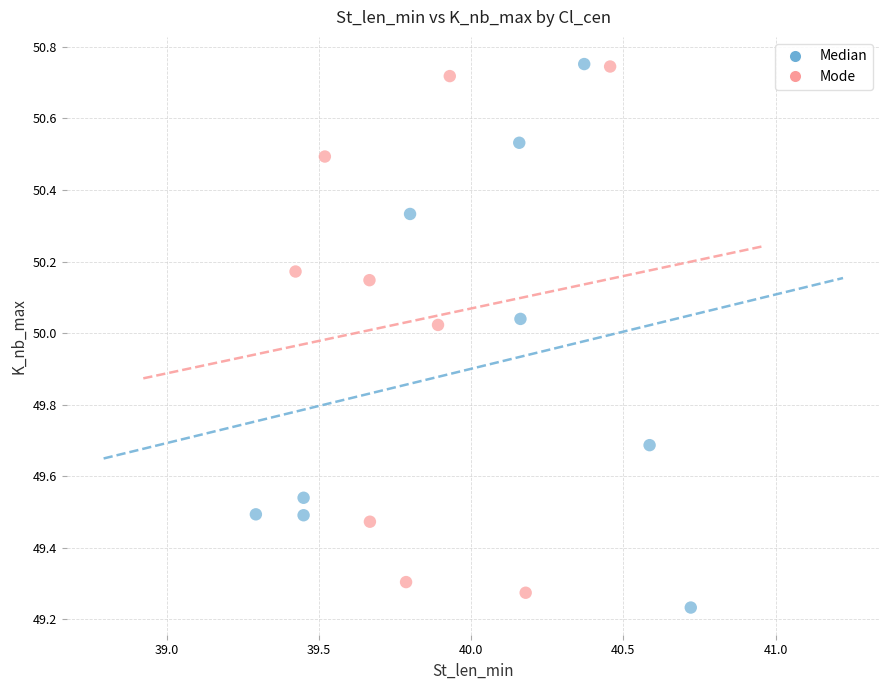

What are all the series names shown in the legend?

Median, Mode